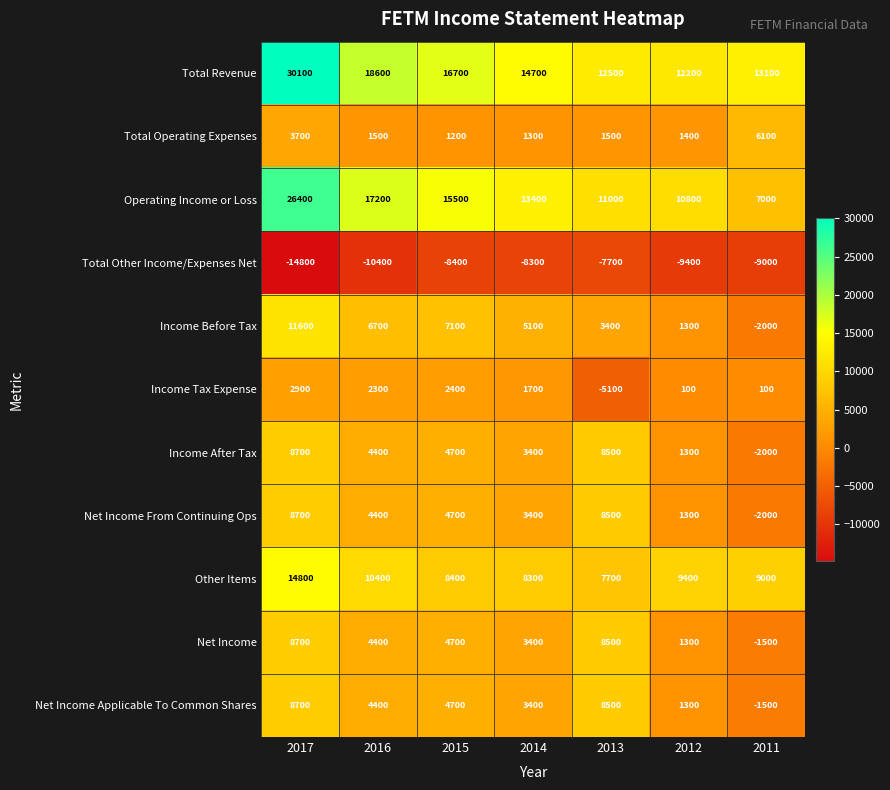

Between 2016 and 2014, which series saw the biggest shift?

Total Revenue